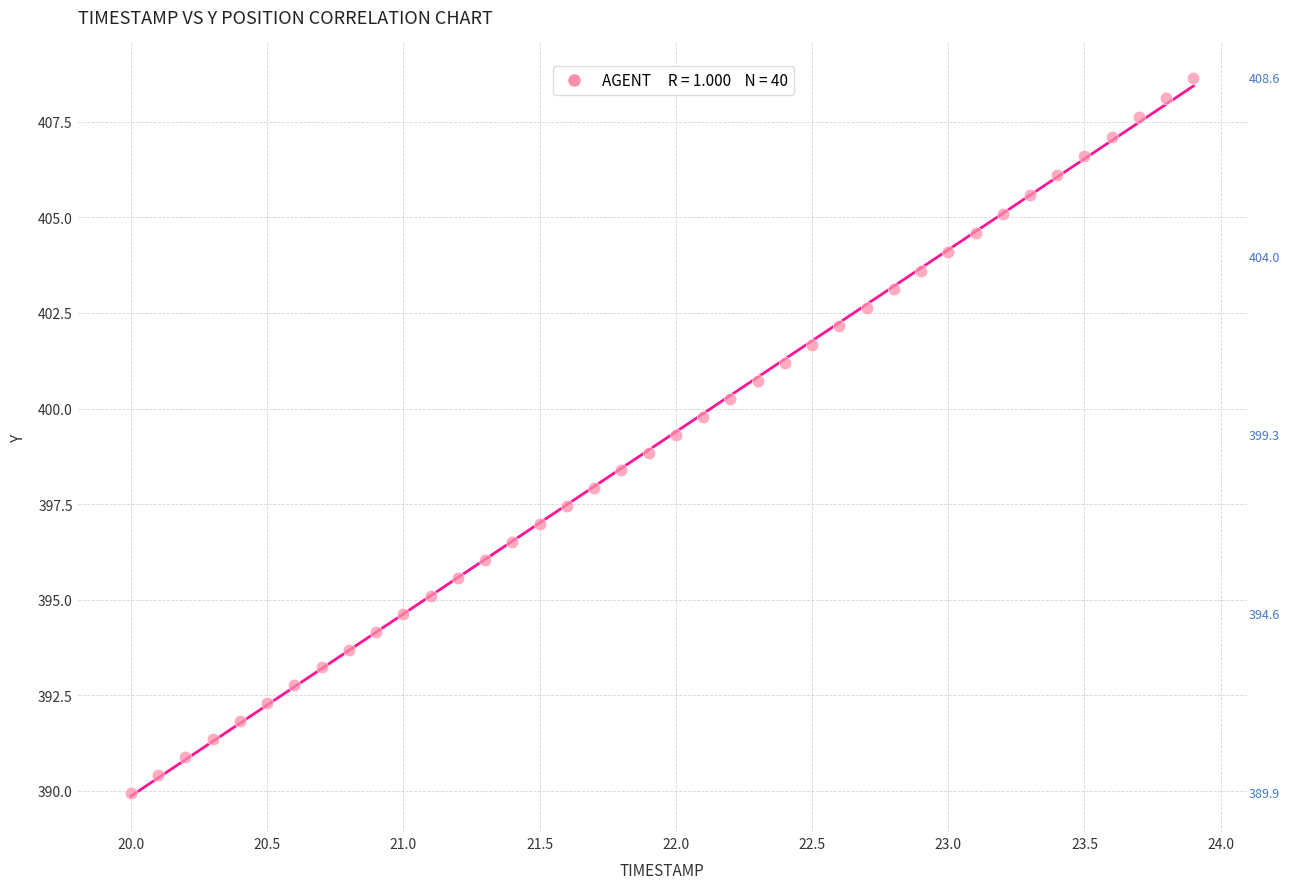

What is the range of X values (max minus min)?

3.9